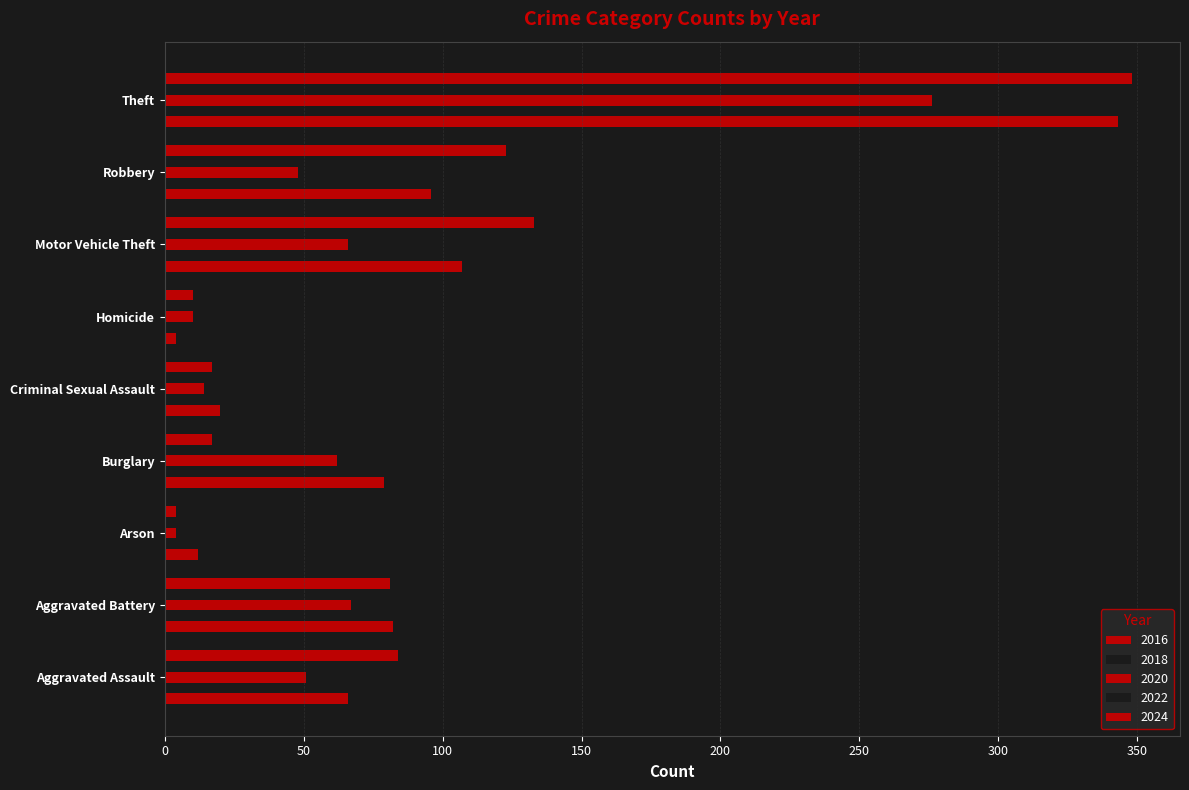

At how many categories does at least one series exceed 110?

3